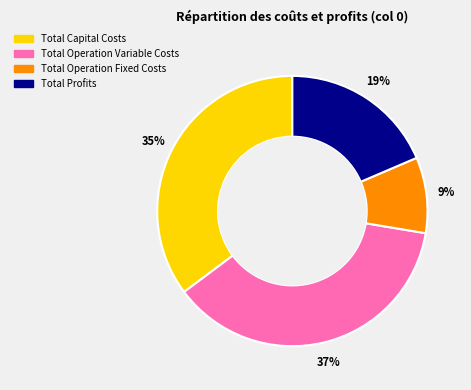

What is the largest slice in the pie chart?

Total Operation Variable Costs